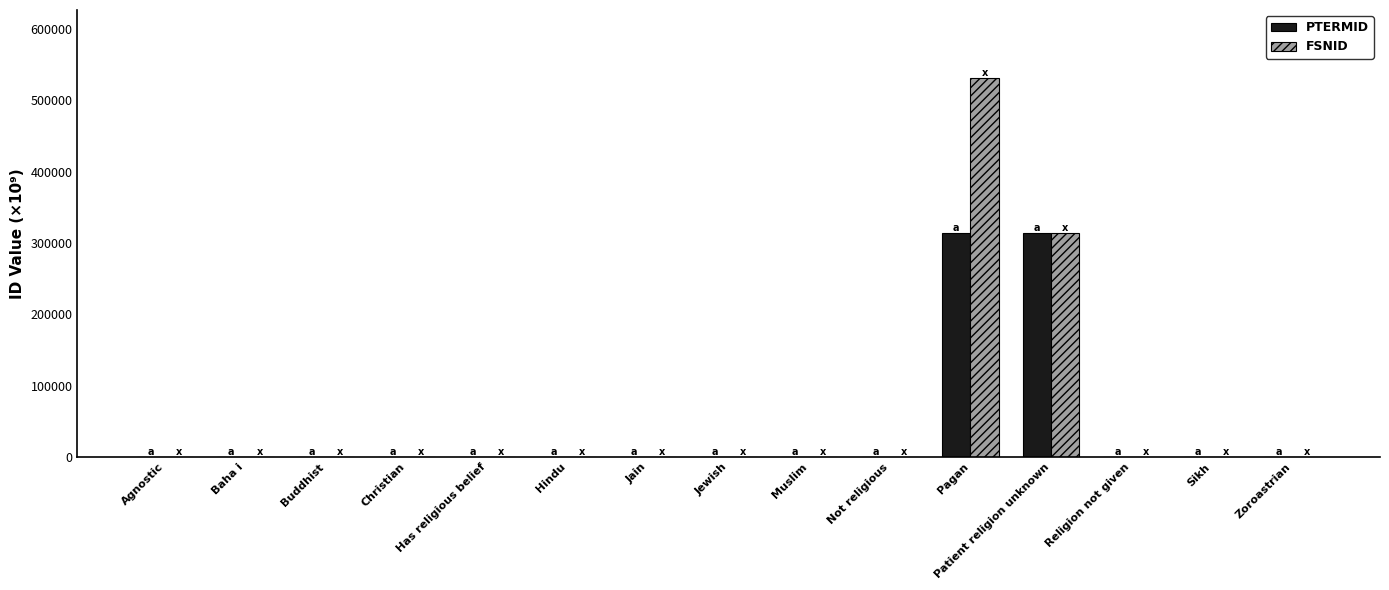

At which label is FSNID closest to 265595?

Patient religion unknown